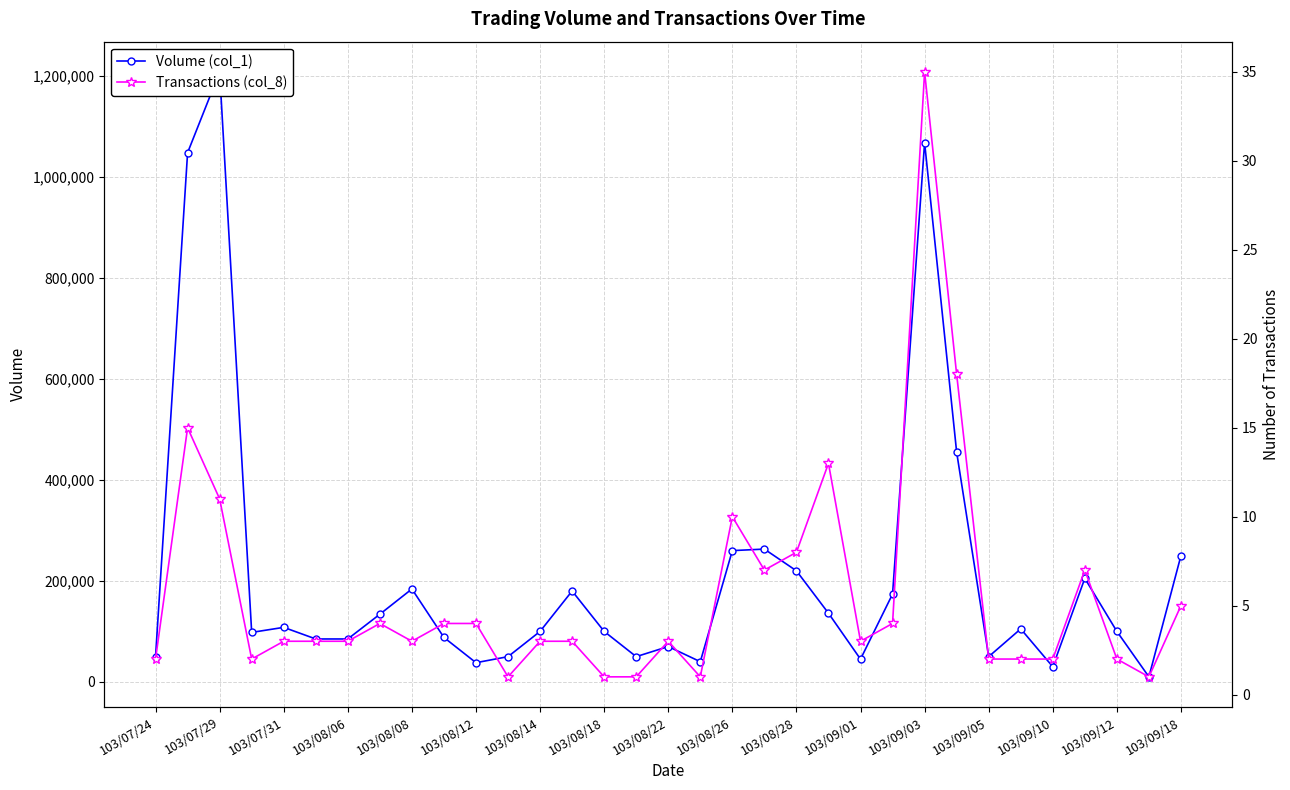

Is it true that Volume (col_1) equals 1820118 at 103/09/03?

False